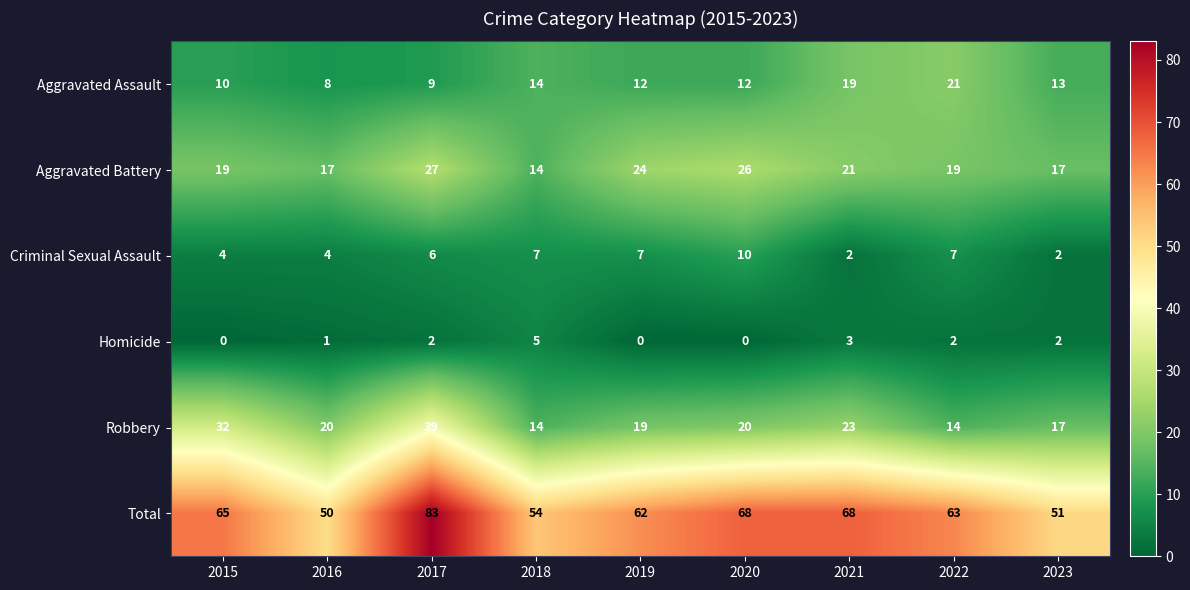

At how many categories does at least one series exceed 31?

9